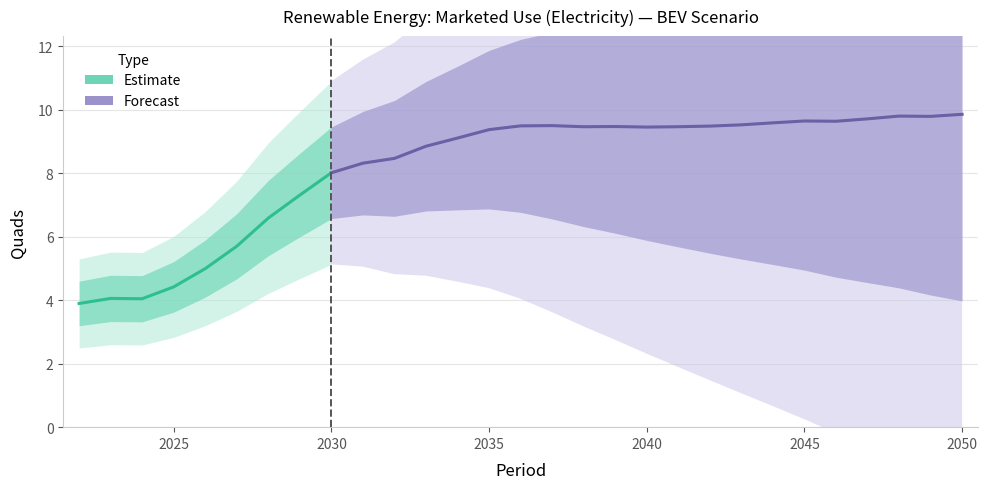

True or false: the data shows 8.8 at 2026.

False